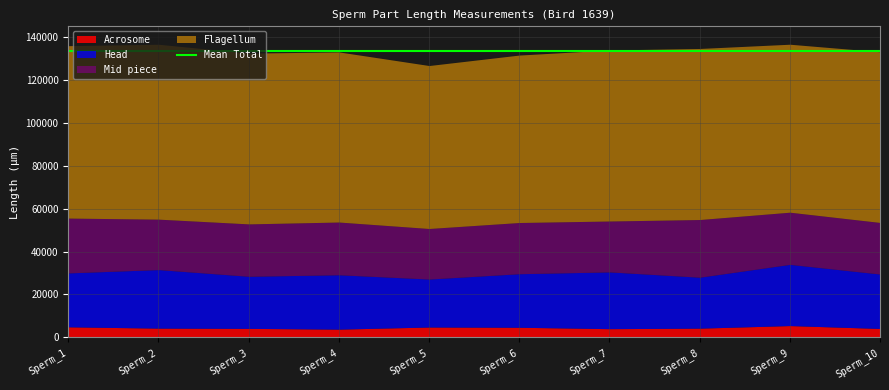

What is the highest value of the Acrosome series?

5482